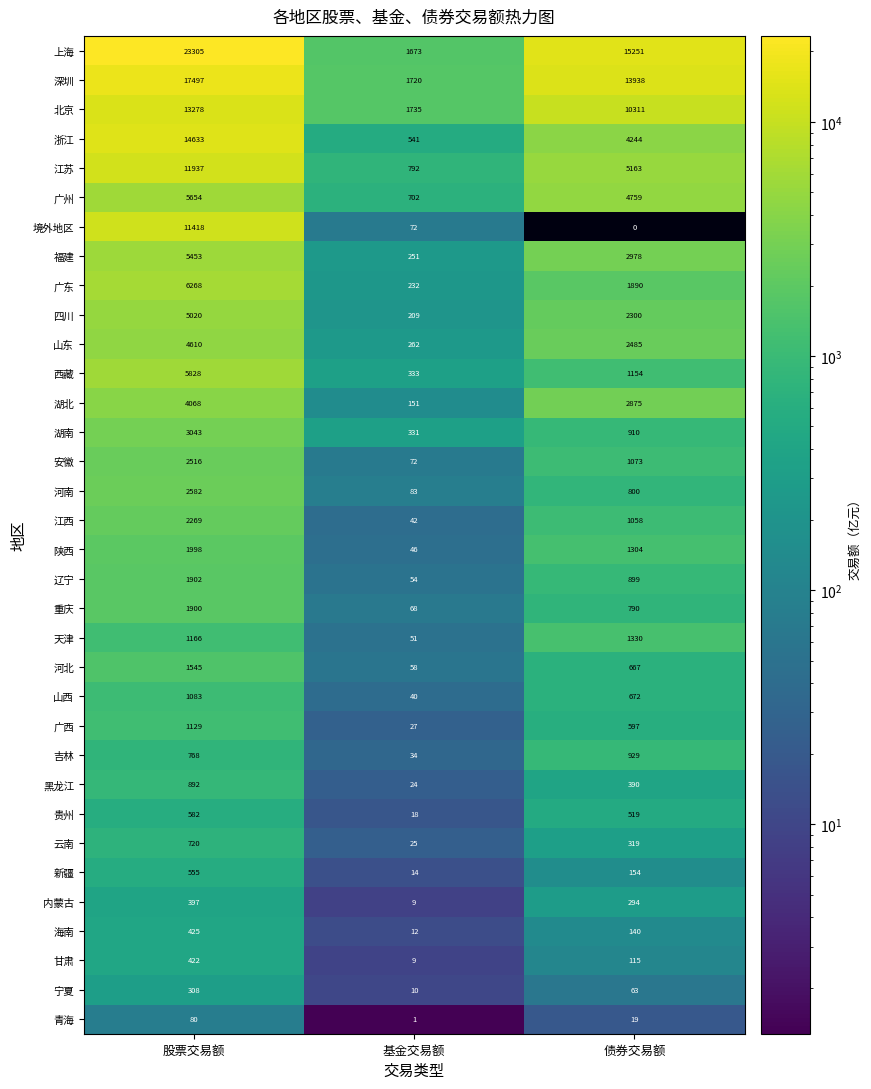

The value of 江苏 at 基金交易额 is 1325. True or false?

False